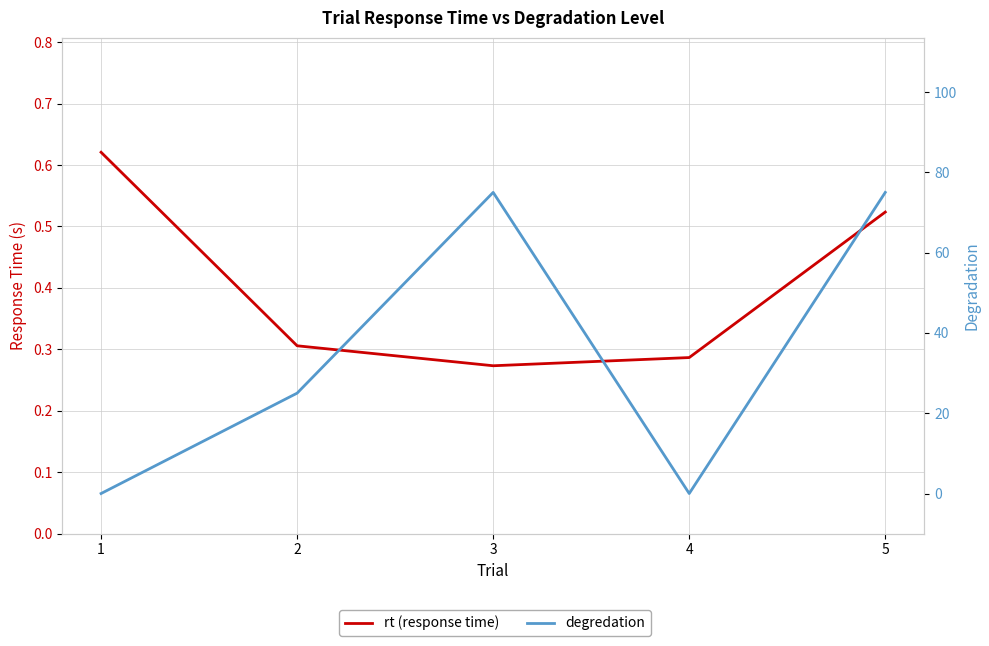

In rt (response time), how many points are lower than both neighbors (excluding endpoints)?

1